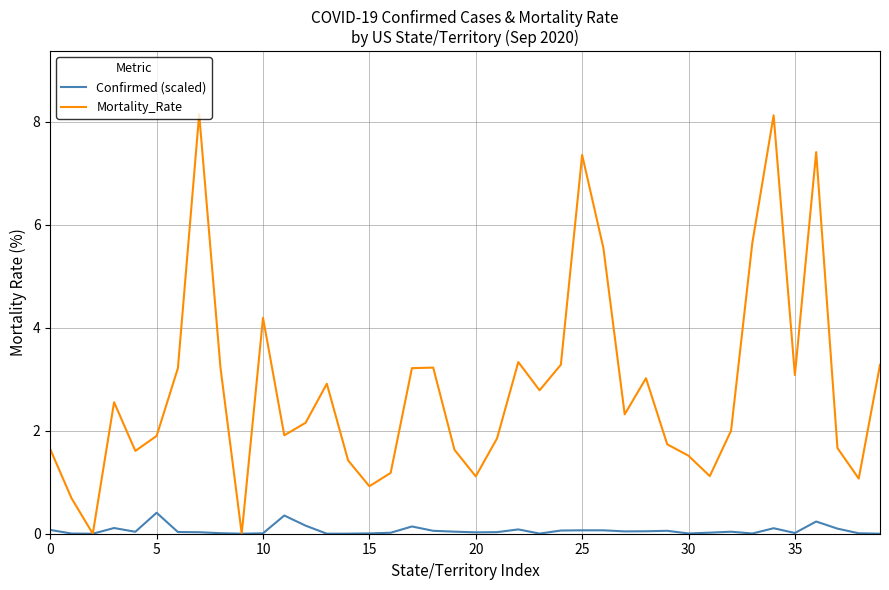

What is the sum of all Confirmed (scaled) values?

2.5